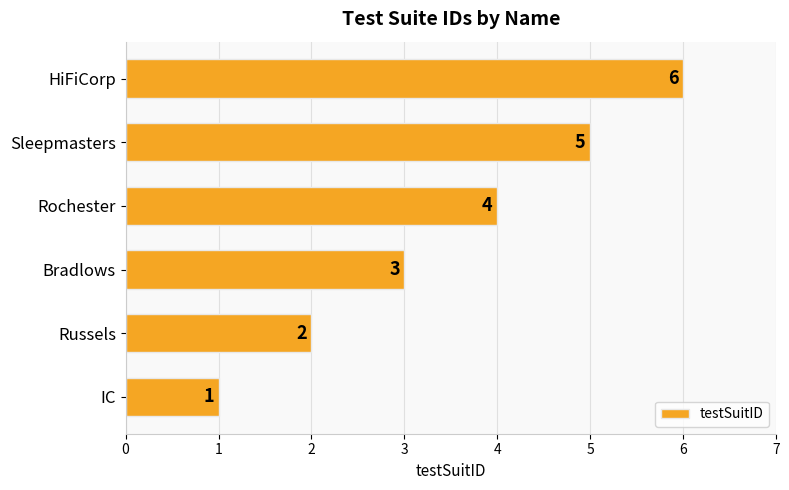

What is the ratio of the value at Rochester to the value at IC?

4.0